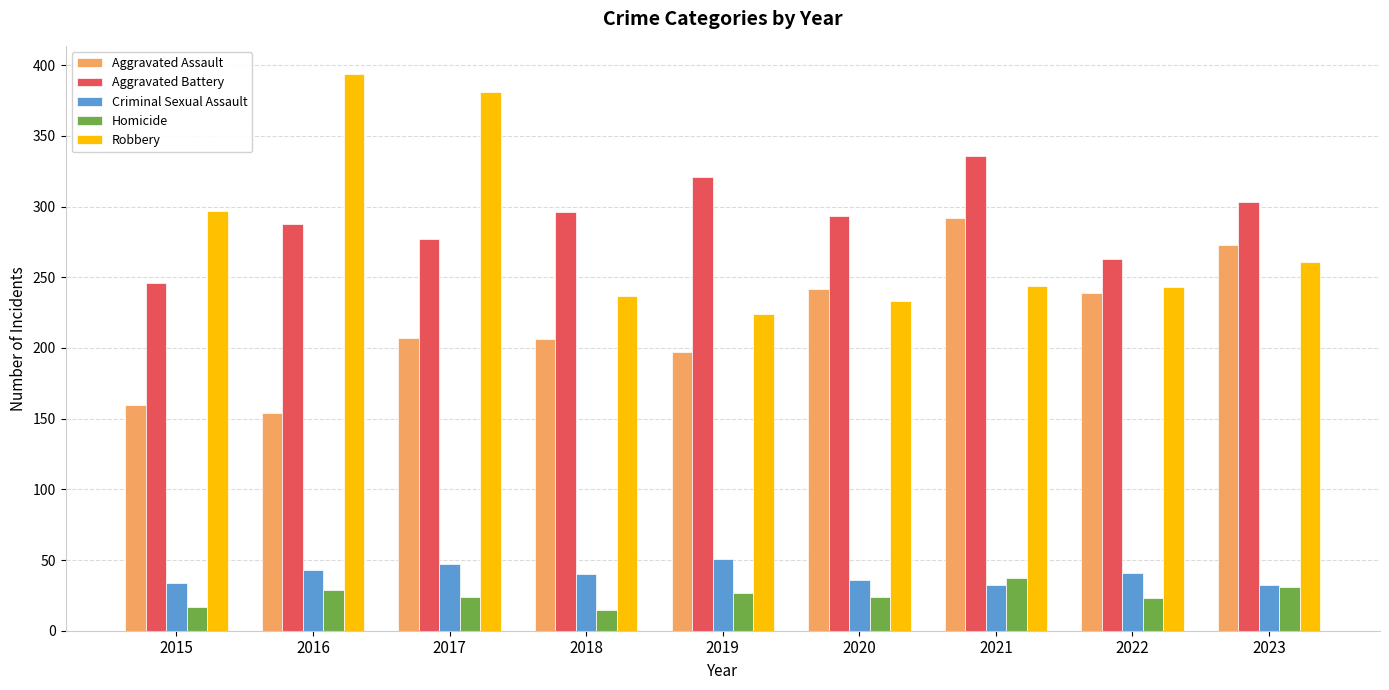

What is the average value of the Homicide series?

25